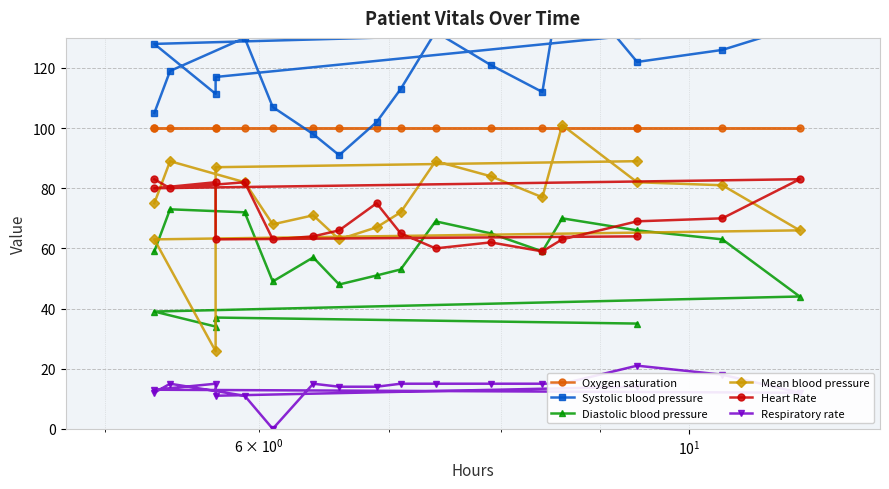

True or false: Diastolic blood pressure has a value of 49.4 at 17.

False